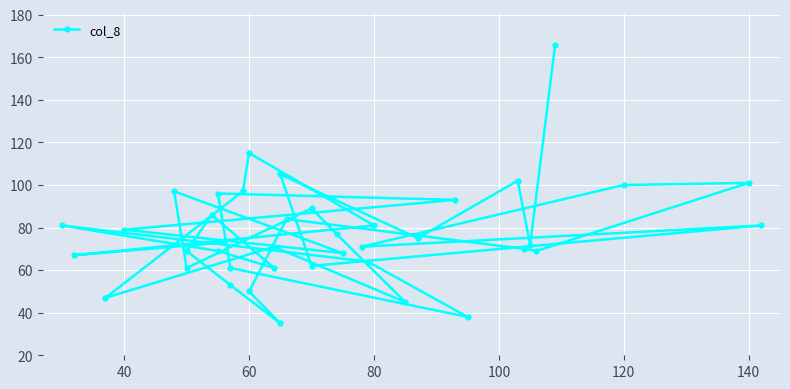

The value at 24 is 61. True or false?

False